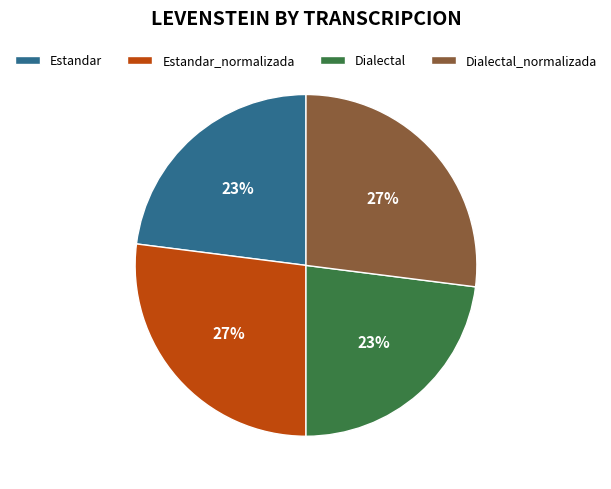

To the nearest percent, what is the difference between the largest and smallest slice percentages?

4%